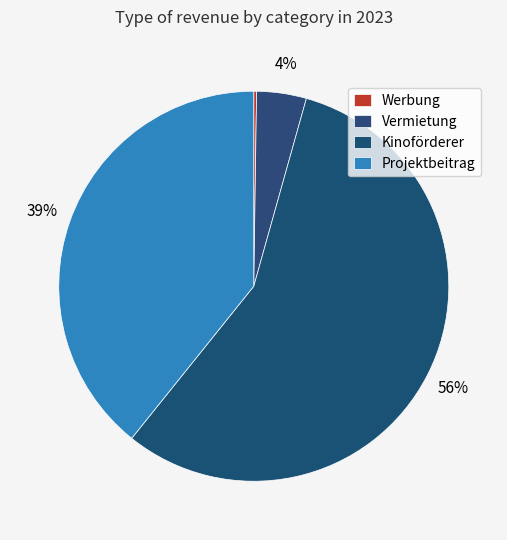

How many segments does this pie chart have?

4